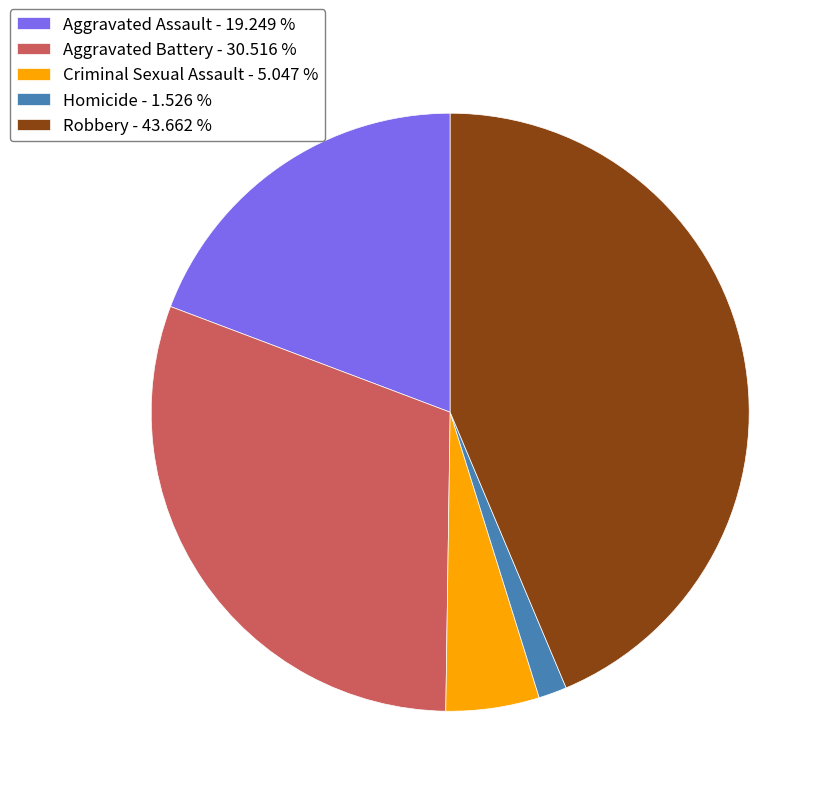

Is Robbery the majority of the pie?

No